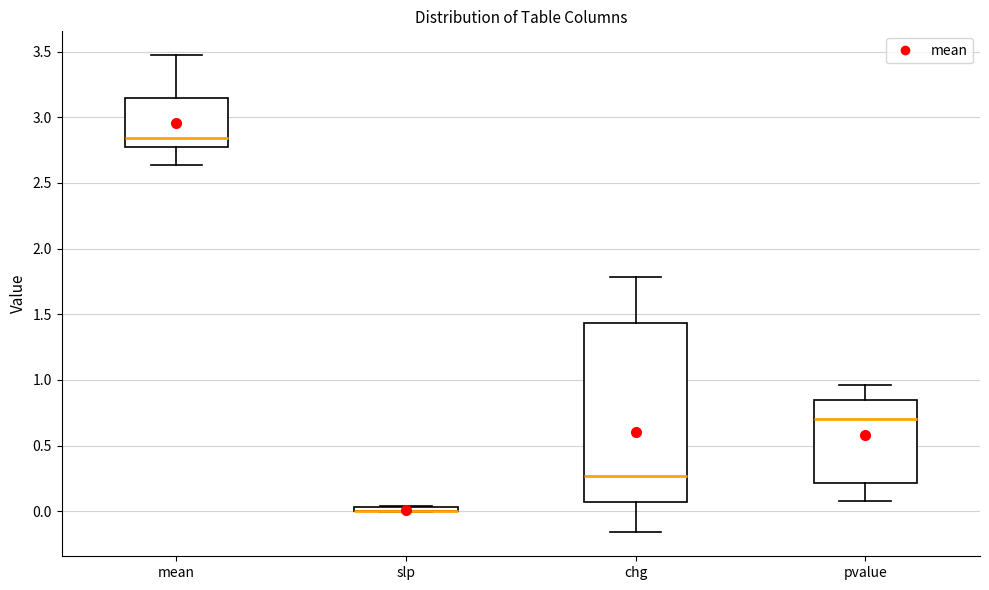

Comparing the boxes themselves (not the whiskers), which one is the tallest?

chg